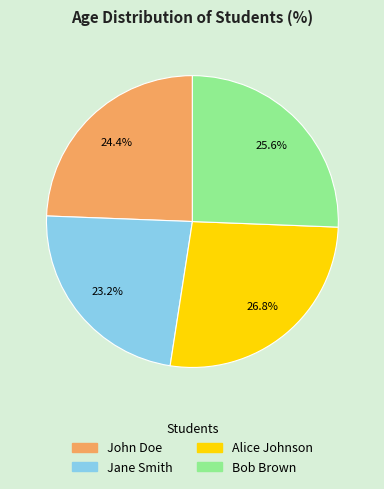

What percentage is the Alice Johnson slice, to the nearest percent?

27%